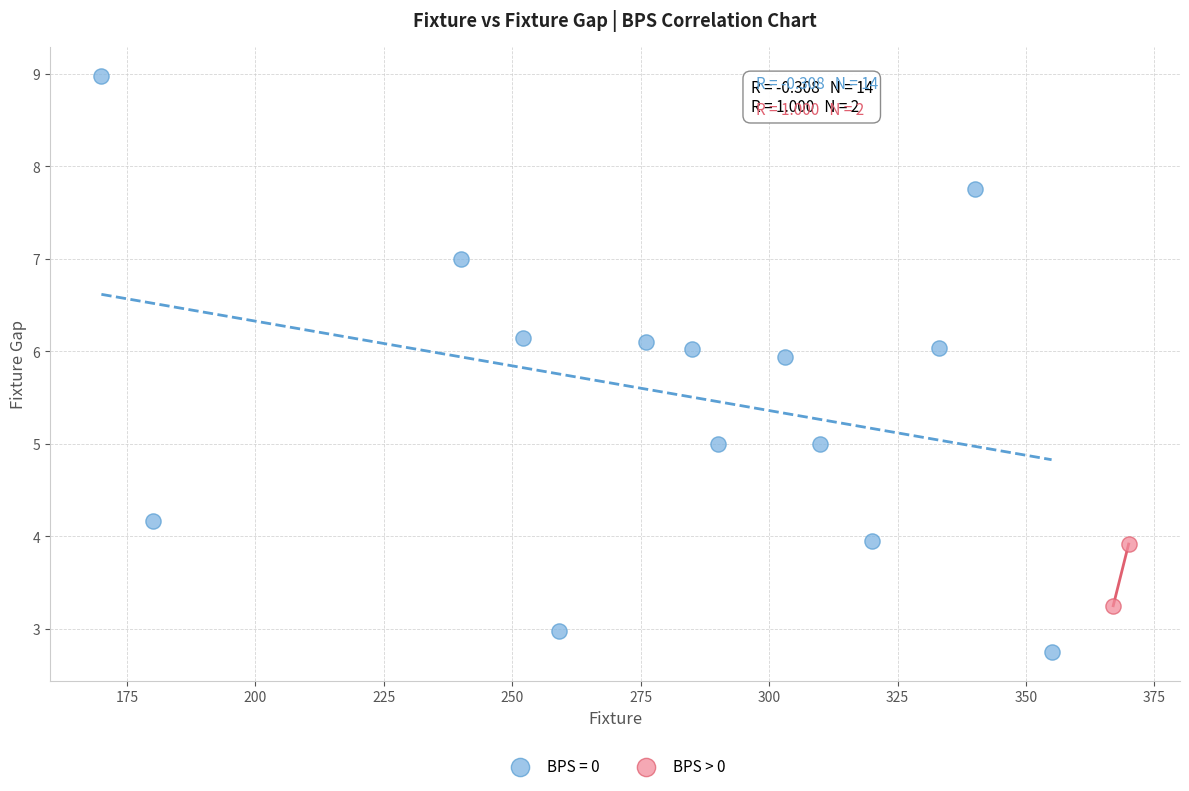

What are all the series names shown in the legend?

BPS = 0, BPS > 0